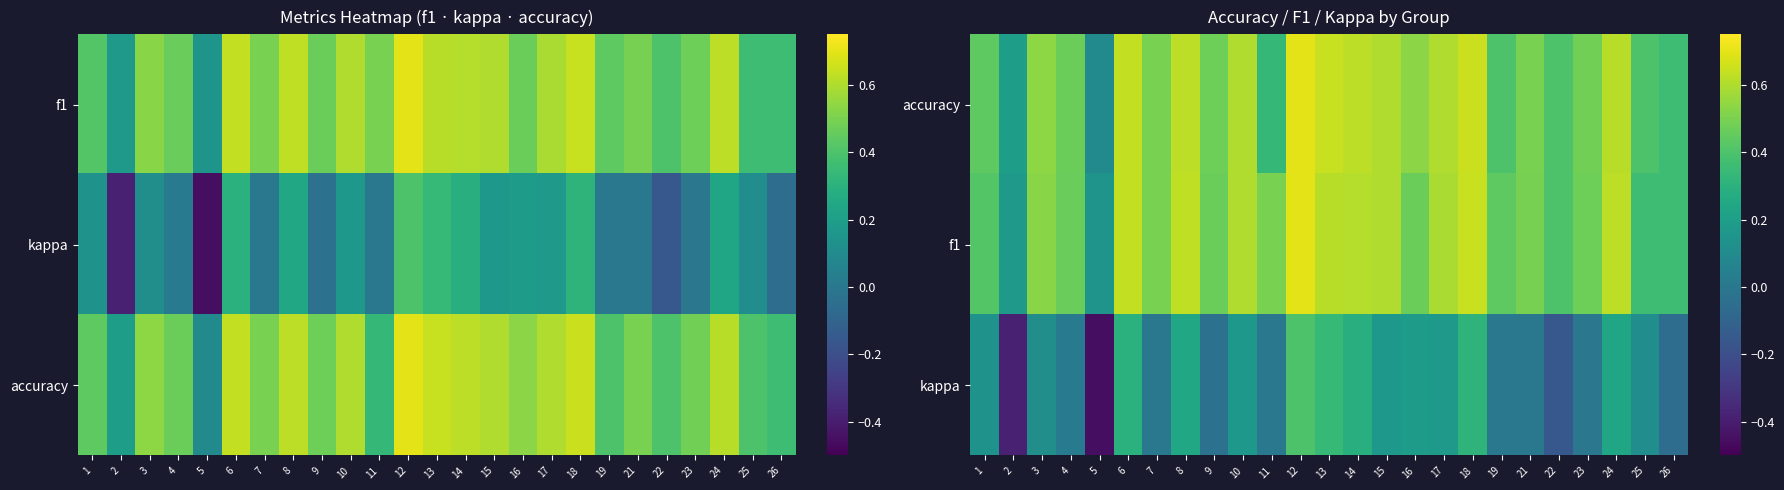

At which label is f1 closest to 0?

5